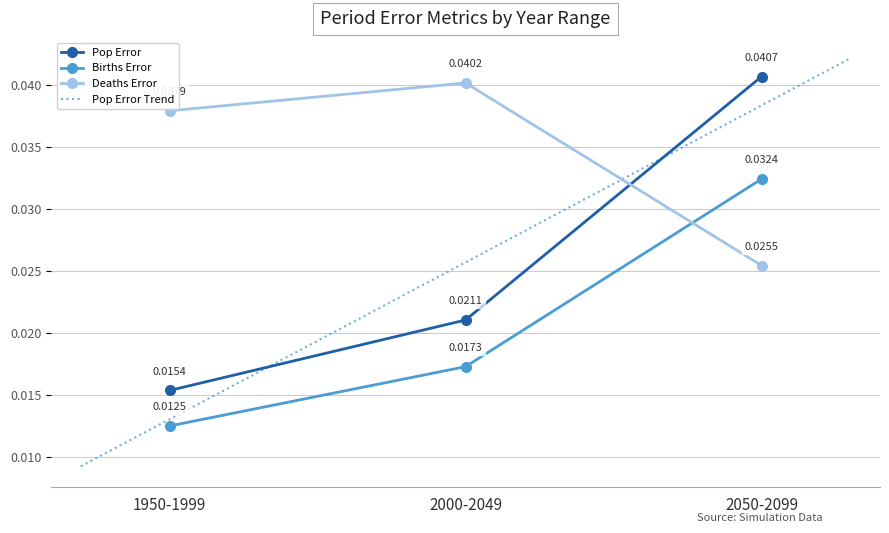

Is it true that Avg Births Diff equals 0.0 at 1950-1999?

False